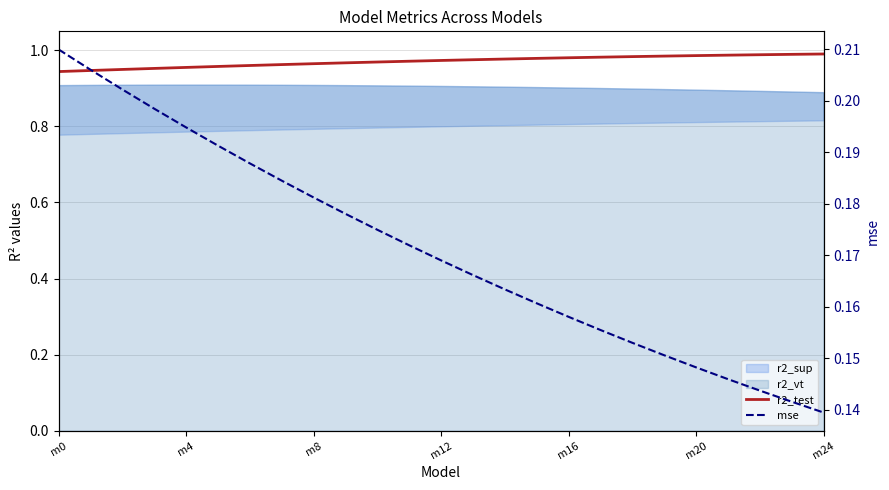

What is the maximum value shown in the chart?

1.0